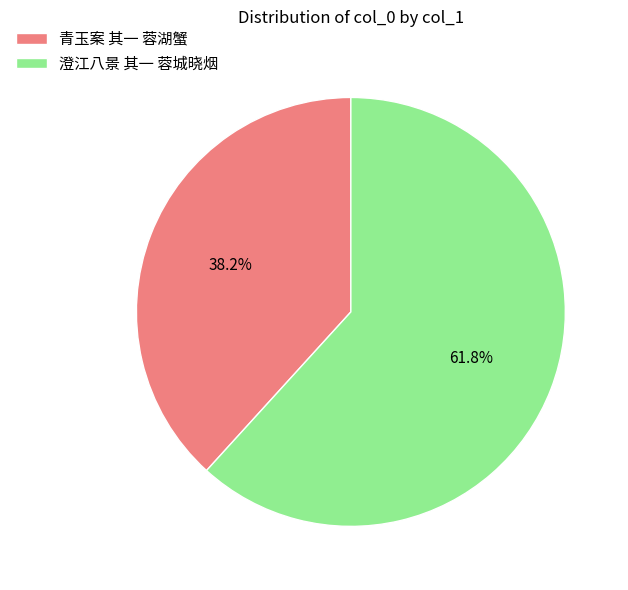

To the nearest percent, what is the difference between the largest and smallest slice percentages?

24%